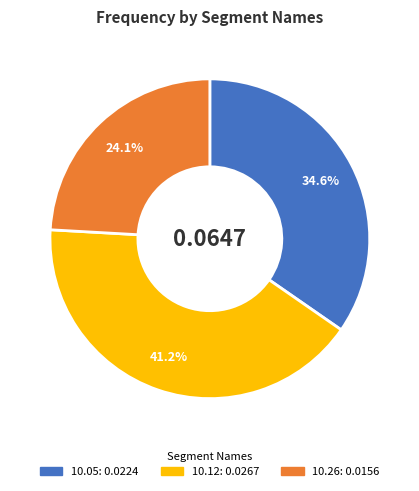

Is there any slice that represents more than half of the pie?

No